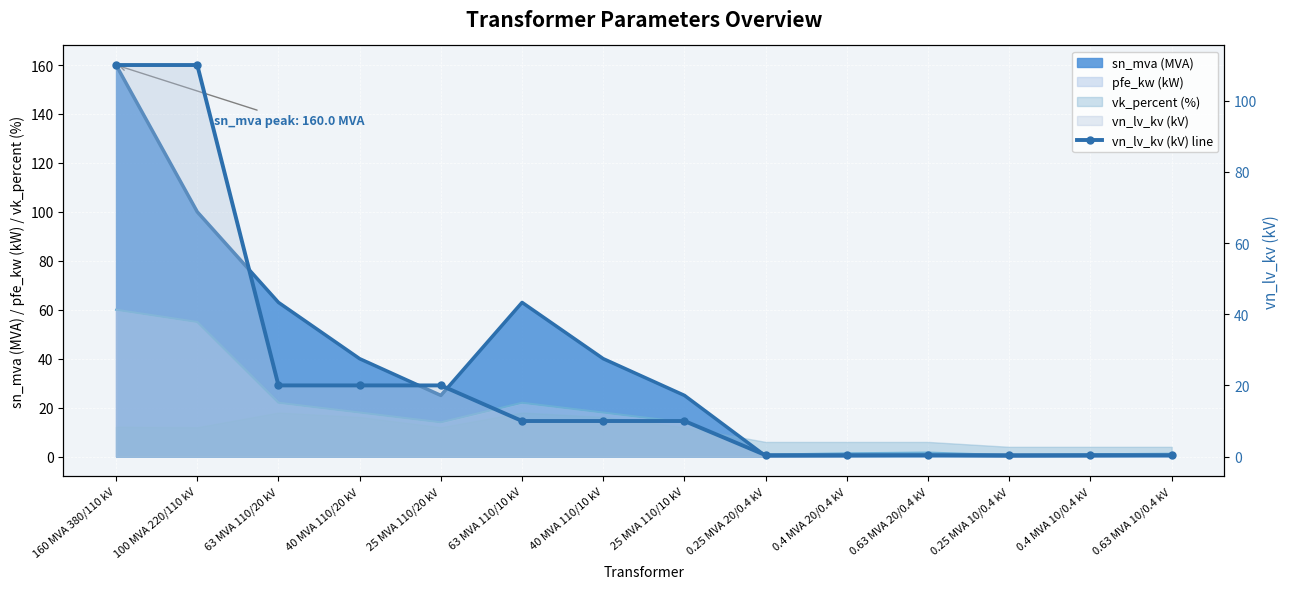

What is the difference between the maximum and second lowest values?

109.6